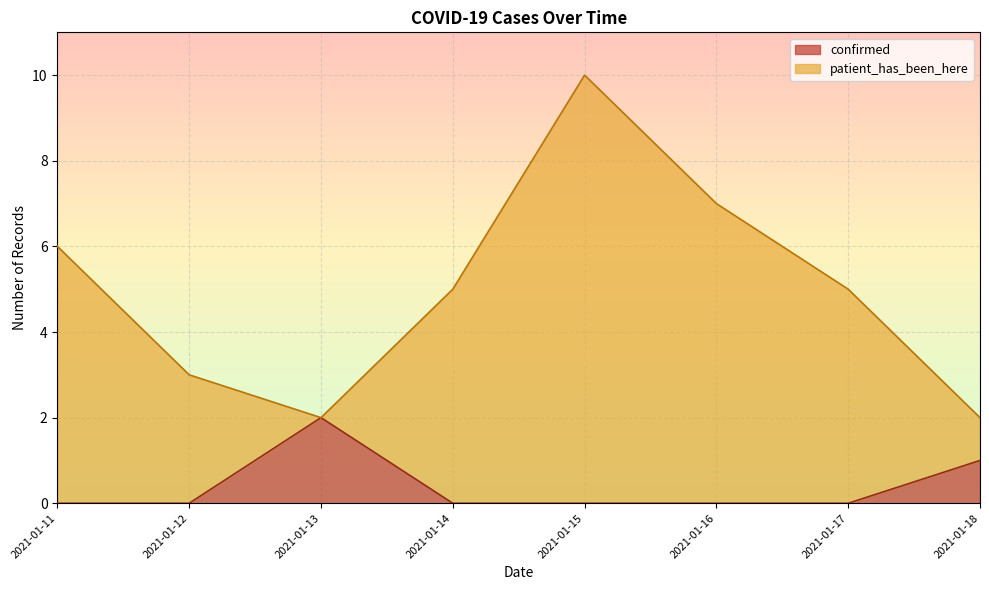

What is the difference between the maximum and minimum values in the confirmed series?

2